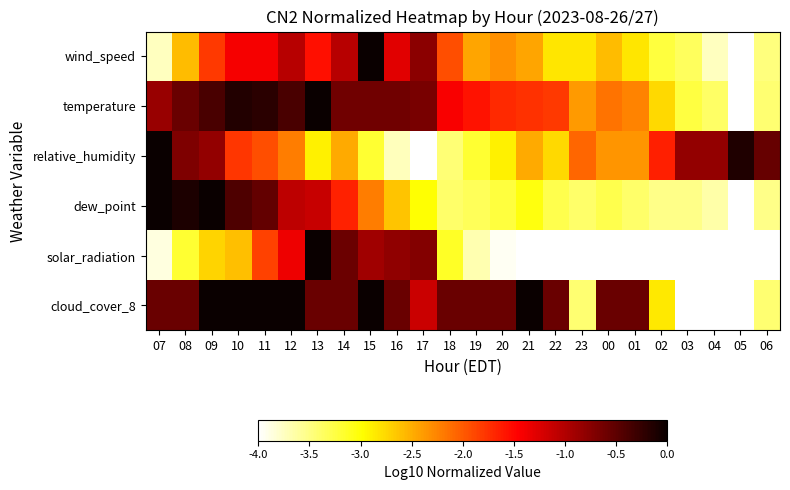

Reading left to right, what are all the values shown in this chart?

wind_speed: 07=-3.7	08=-2.6	09=-1.8	10=-1.4	11=-1.4	12=-1.0	13=-1.5	14=-1.0	15=0.0	16=-1.3	17=-0.8	18=-1.9	19=-2.5	20=-2.3	21=-2.5	22=-2.8	23=-2.8	00=-2.6	01=-2.8	02=-3.2	03=-3.4	04=-3.7	05=-4.0	06=-3.5
temperature: 07=-0.9	08=-0.6	09=-0.4	10=-0.1	11=-0.2	12=-0.4	13=0.0	14=-0.6	15=-0.6	16=-0.6	17=-0.7	18=-1.4	19=-1.6	20=-1.7	21=-1.8	22=-1.8	23=-2.4	00=-2.1	01=-2.2	02=-2.8	03=-3.2	04=-3.4	05=-4.0	06=-3.4
relative_humidity: 07=0.0	08=-0.7	09=-0.8	10=-1.8	11=-1.9	12=-2.2	13=-2.9	14=-2.5	15=-3.2	16=-3.7	17=-4.0	18=-3.4	19=-3.2	20=-2.9	21=-2.5	22=-2.8	23=-2.1	00=-2.3	01=-2.3	02=-1.7	03=-0.8	04=-0.8	05=-0.1	06=-0.6
dew_point: 07=0.0	08=-0.1	09=0.0	10=-0.4	11=-0.5	12=-1.1	13=-1.1	14=-1.7	15=-2.2	16=-2.6	17=-3.0	18=-3.4	19=-3.3	20=-3.2	21=-3.0	22=-3.3	23=-3.4	00=-3.3	01=-3.4	02=-3.5	03=-3.5	04=-3.6	05=-4.0	06=-3.5
solar_radiation: 07=-3.9	08=-3.2	09=-2.7	10=-2.6	11=-1.9	12=-1.4	13=0.0	14=-0.6	15=-0.9	16=-0.8	17=-0.7	18=-3.1	19=-3.7	20=-3.9	21=-4.0	22=-4.0	23=-4.0	00=-4.0	01=-4.0	02=-4.0	03=-4.0	04=-4.0	05=-4.0	06=-4.0
cloud_cover_8: 07=-0.6	08=-0.6	09=0.0	10=0.0	11=0.0	12=0.0	13=-0.6	14=-0.6	15=0.0	16=-0.6	17=-1.1	18=-0.6	19=-0.6	20=-0.6	21=0.0	22=-0.6	23=-3.4	00=-0.6	01=-0.6	02=-2.9	03=-4.0	04=-4.0	05=-4.0	06=-3.4